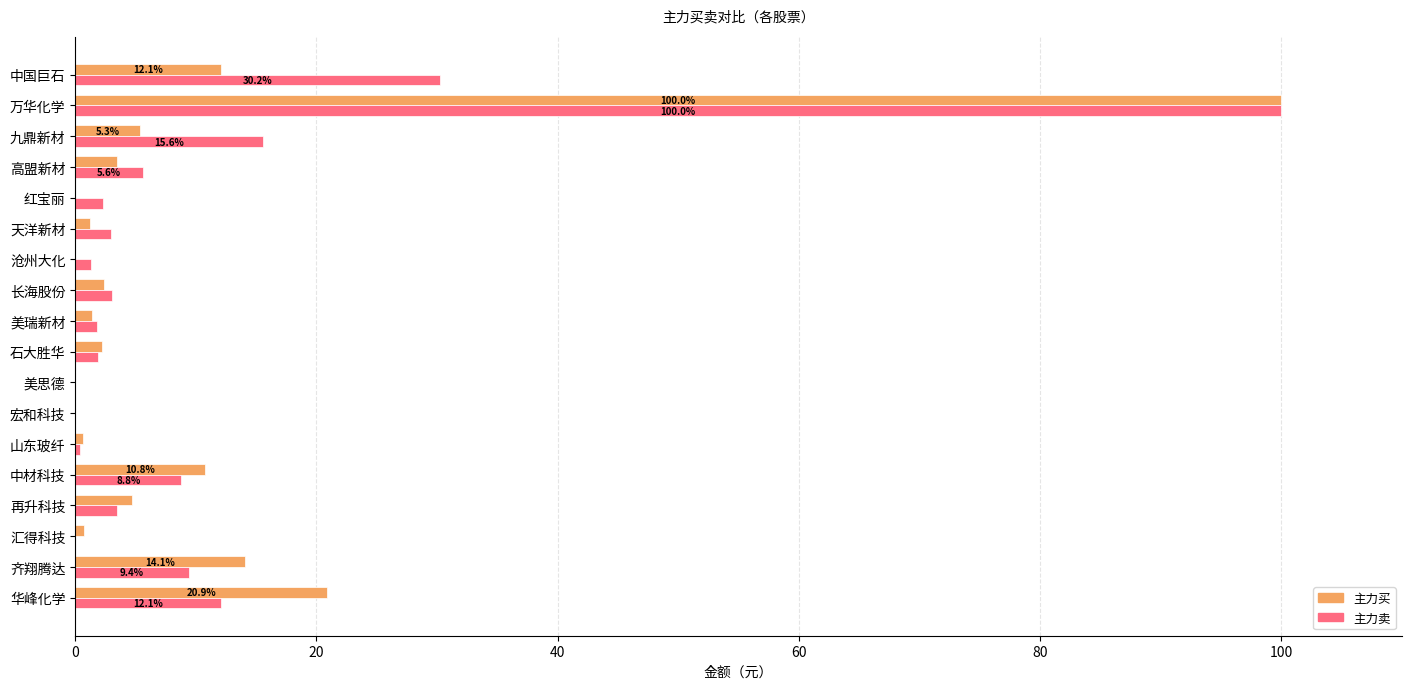

Between 沧州大化 and 中国巨石, which series saw the biggest shift?

主力卖